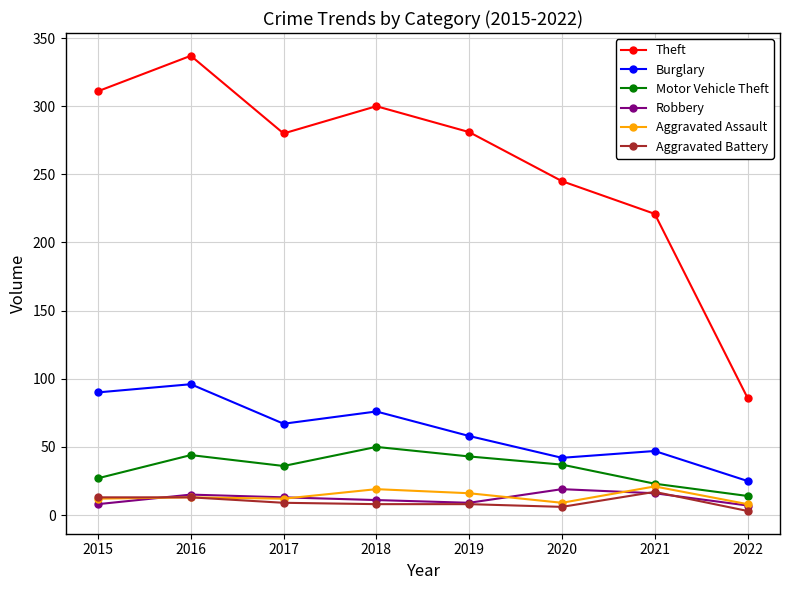

What is the maximum value for Aggravated Battery?

17